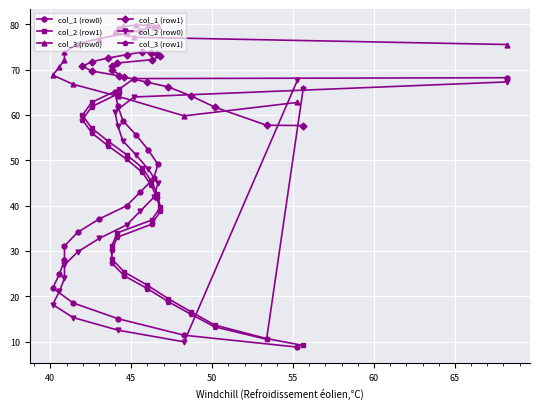

In col_1 (row1), how many points are higher than both neighbors (excluding endpoints)?

1